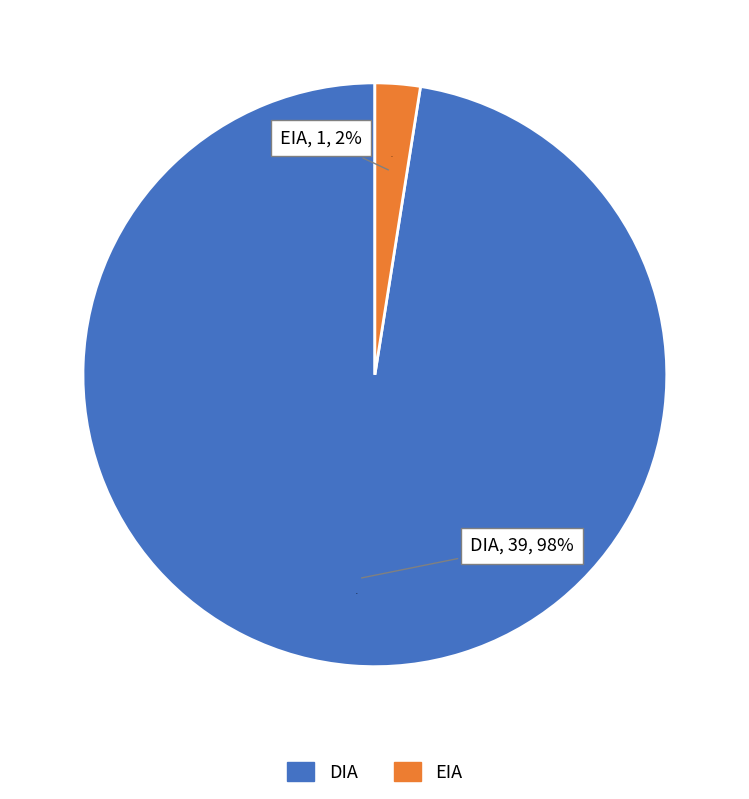

How many slices are in this pie chart?

2